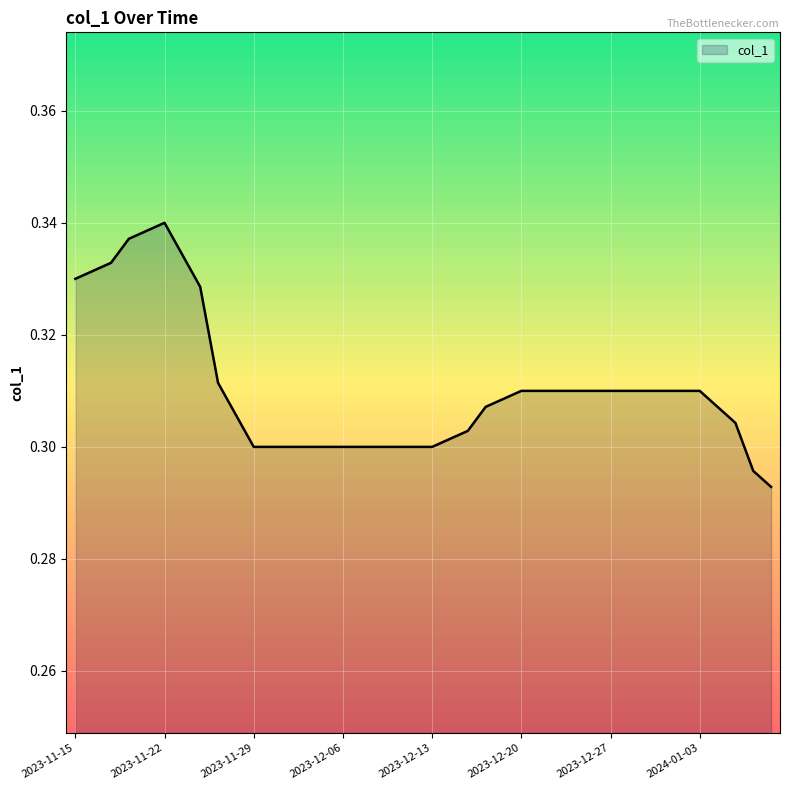

At which category does the data reach its first local peak?

2023-11-22